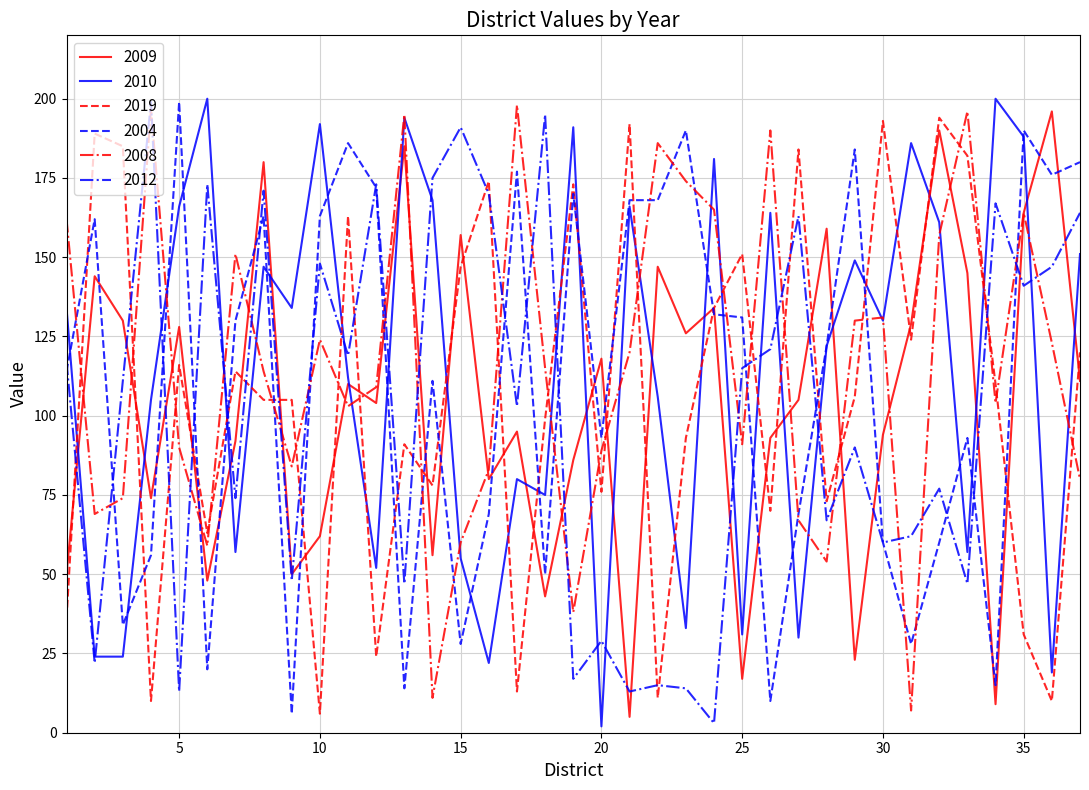

What is the maximum value shown in the chart?

200